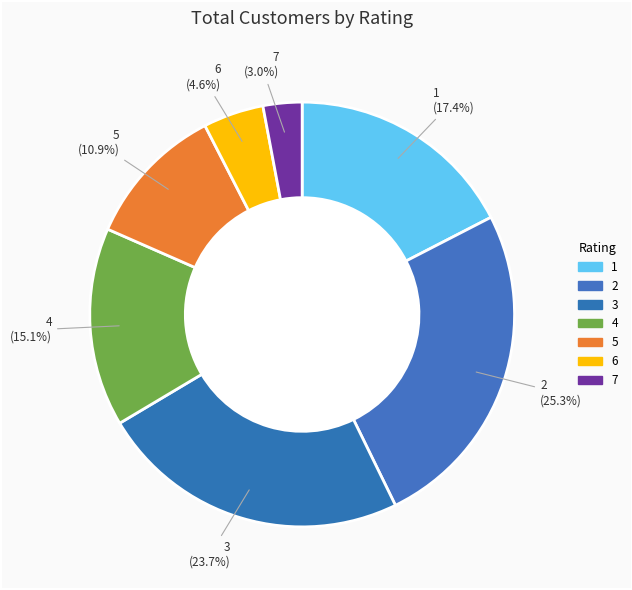

What is the largest slice in the pie chart?

2